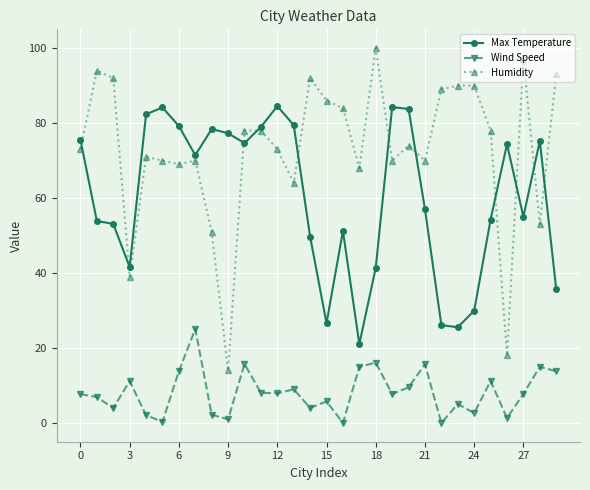

What is the value of the Humidity point at the 2nd from the left?

94.0